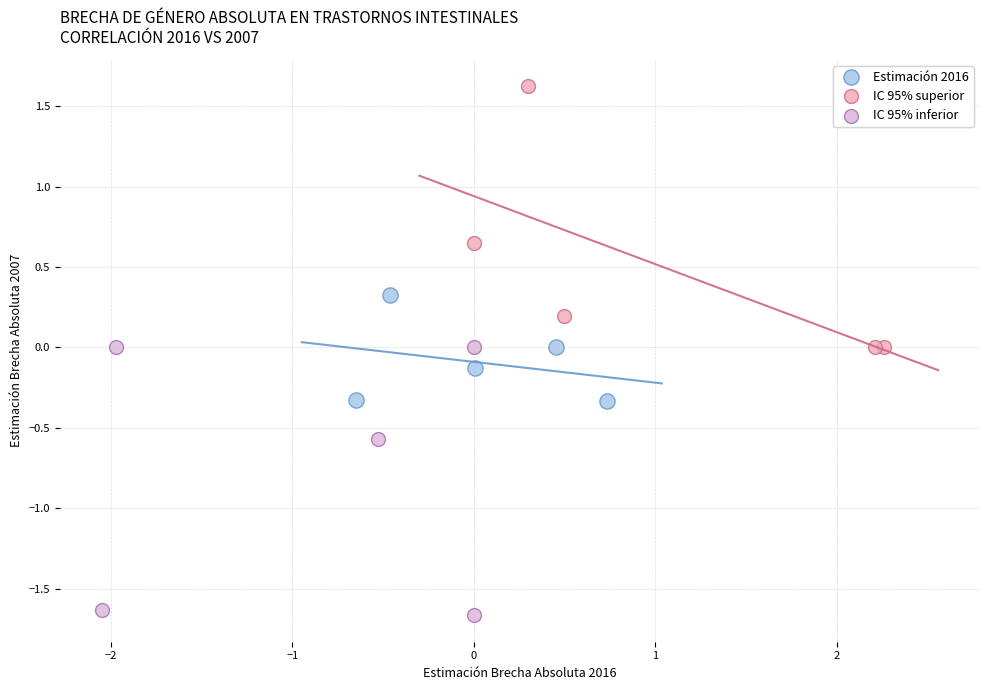

Which series reaches the minimum Y coordinate?

IC 95% inferior